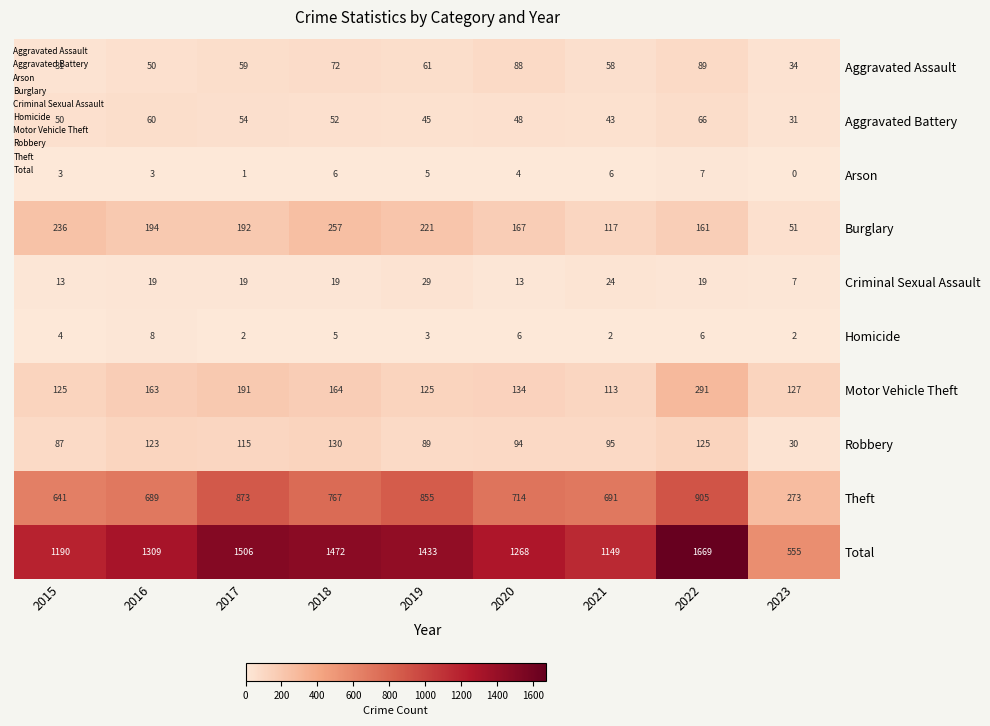

At 2019, list the series in order from smallest to largest.

Homicide, Arson, Criminal Sexual Assault, Aggravated Battery, Aggravated Assault, Robbery, Motor Vehicle Theft, Burglary, Theft, Total